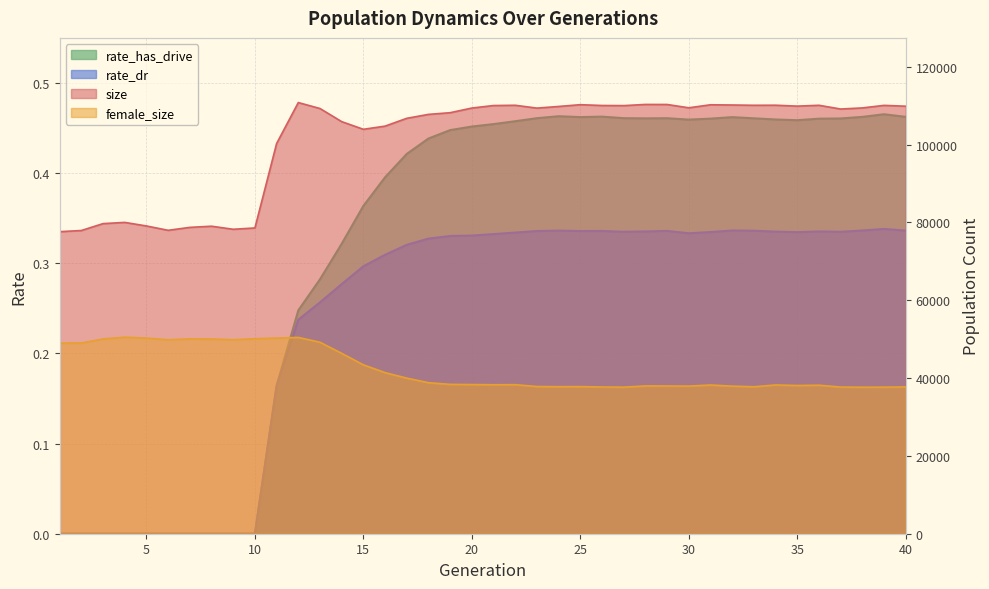

True or false: female_size and rate_dr cross at least once.

False